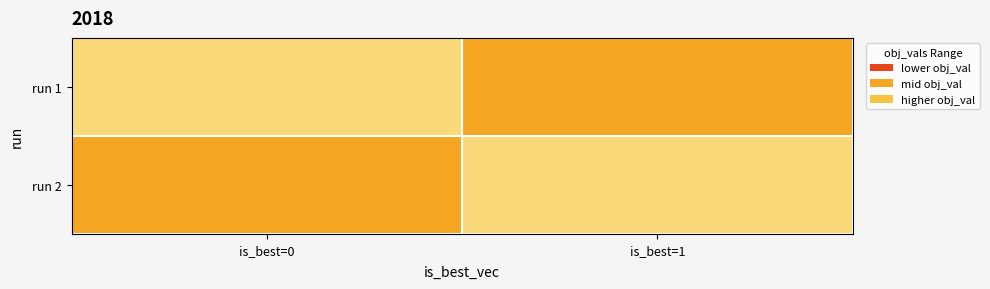

At is_best=0, list the series in order from smallest to largest.

run 1, run 2